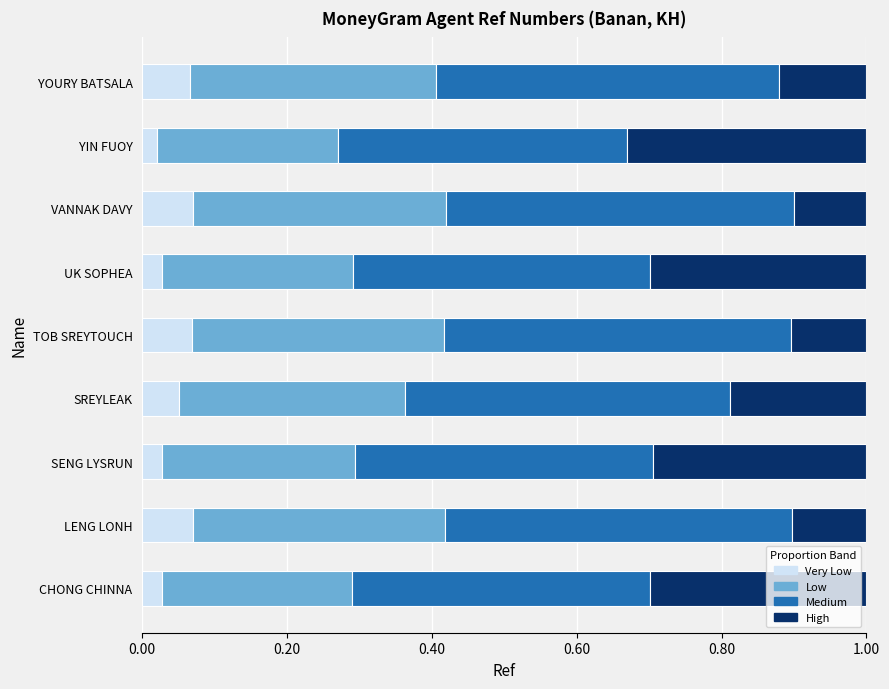

What is the total value across all series at VANNAK DAVY?

1.0